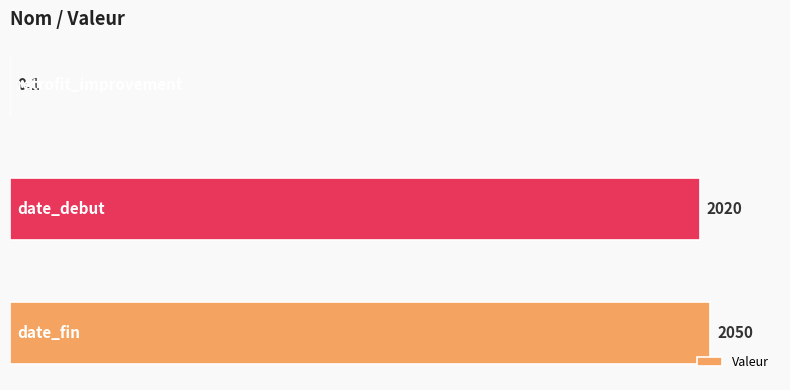

What is the maximum value shown in the chart?

2050.0